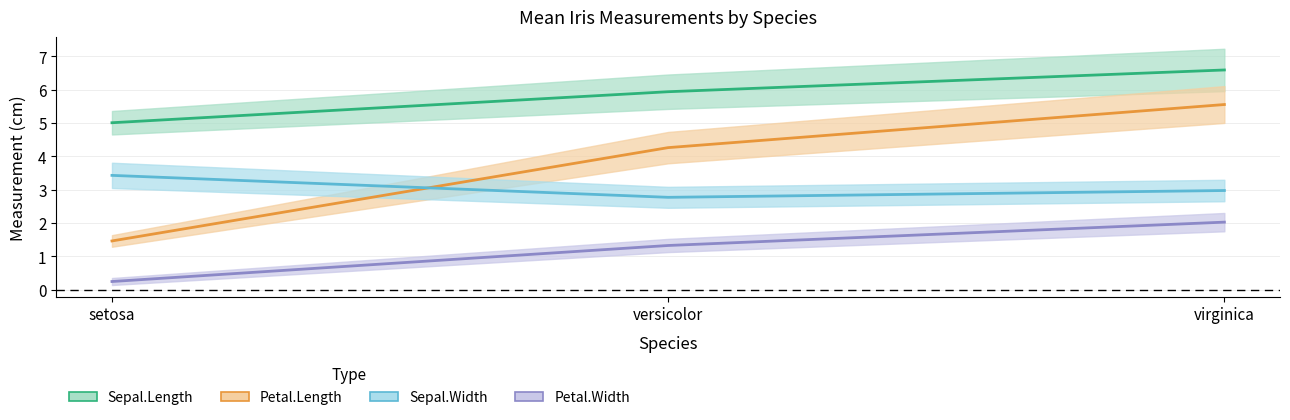

What is the label of the 1st point from the right?

virginica